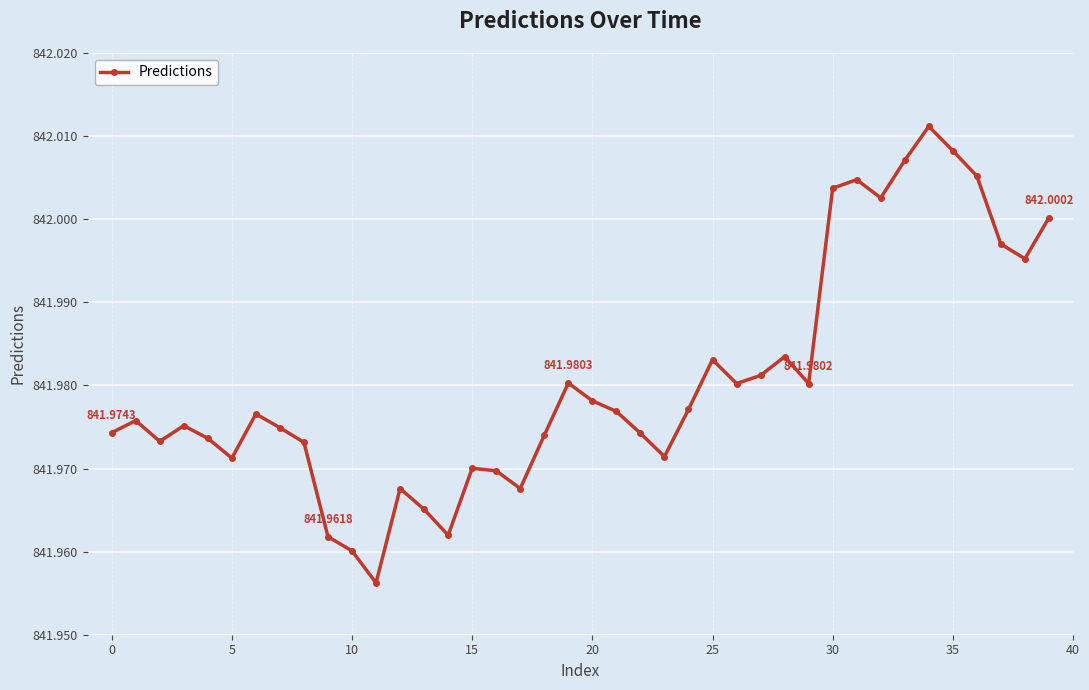

How many data points does each series have?

40